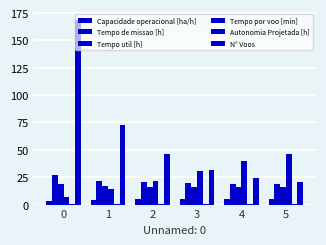

Which series has the largest range (max minus min)?

N° Voos